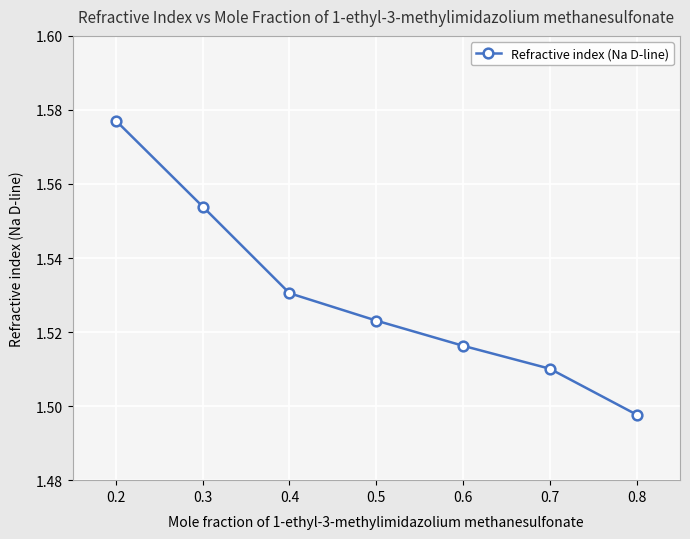

The chart shows a value of 2.6 at 0.7. True or false?

False